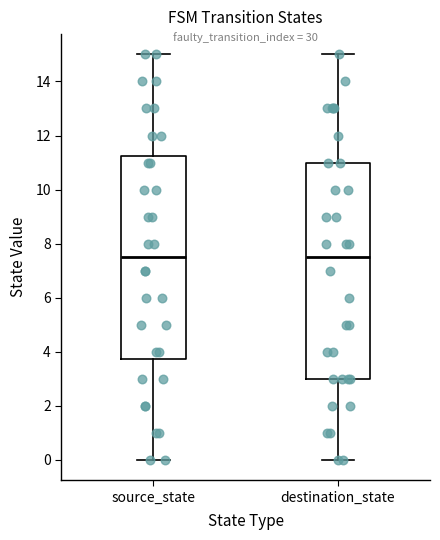

Reading left to right, transcribe this box plot: for each box, give where its median line is, the range the box spans, and where its two whiskers end, as read against the y-axis. The values are not printed on the chart, so give them approximately, as read against the axis.

source_state: median 7.6, box 3.8 to 11.2, whiskers 0.0 to 15.0
destination_state: median 7.6, box 3.0 to 11.0, whiskers 0.0 to 15.0